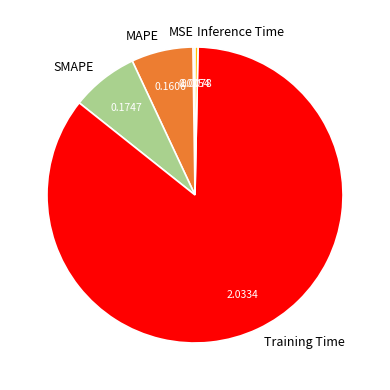

Is the sum of Inference Time and SMAPE greater than half?

No